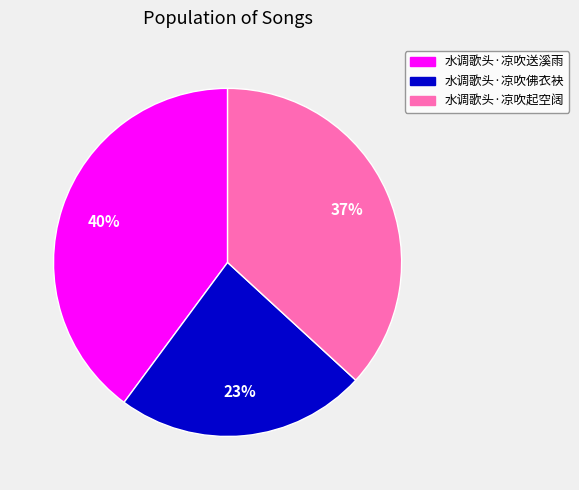

To the nearest percent, what percentage of the pie is 水调歌头·凉吹送溪雨?

40%